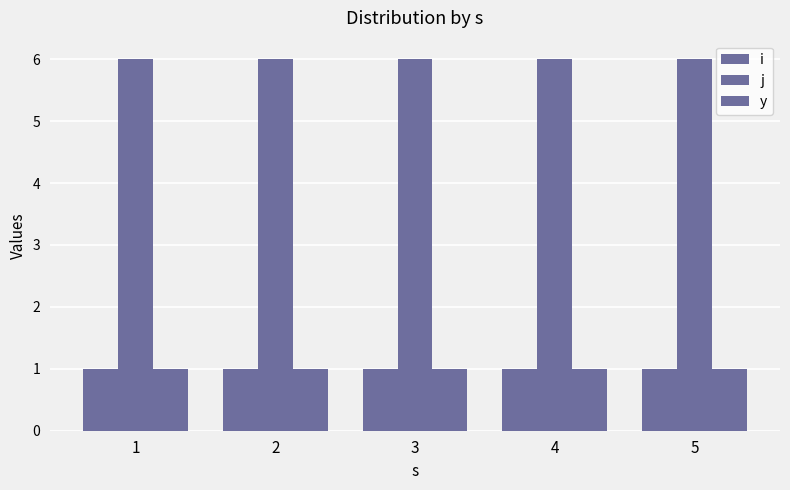

What is the minimum value for j?

6